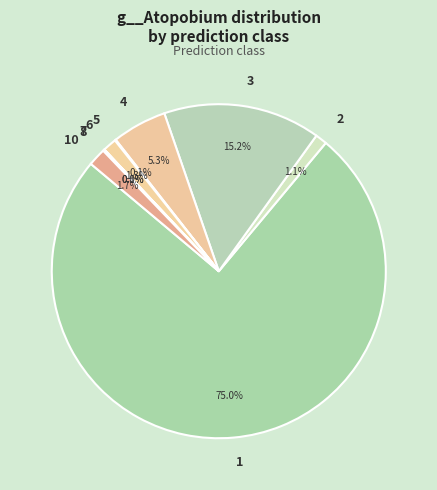

To the nearest percent, what is the average slice percentage?

11%